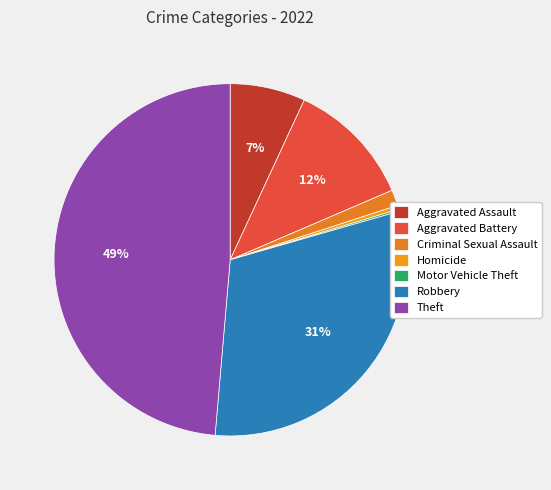

To the nearest percent, what portion does Aggravated Battery represent?

12%